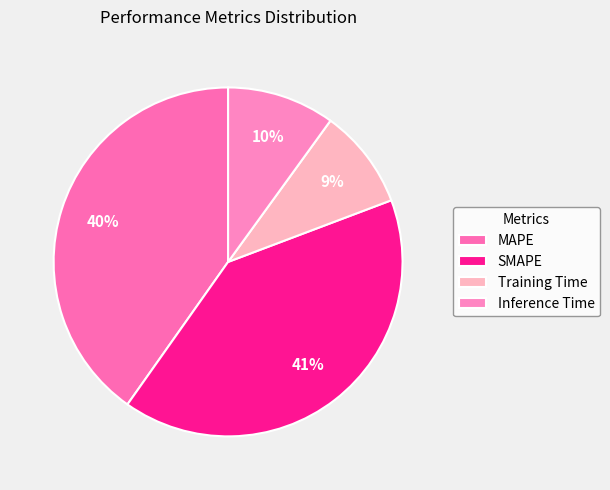

Is there any slice that represents more than half of the pie?

No